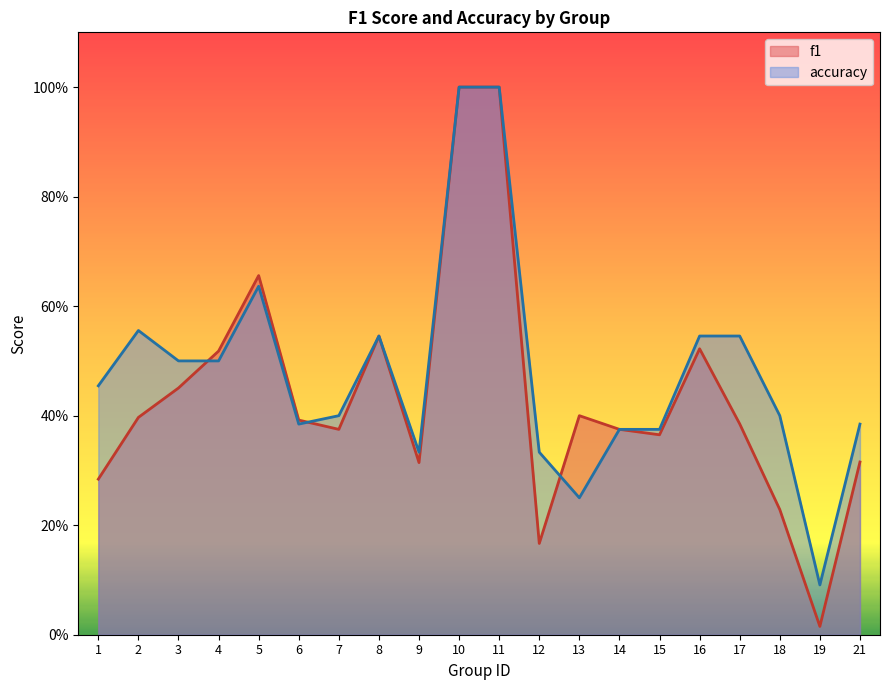

The value of f1 at 17 is 0.4. True or false?

True